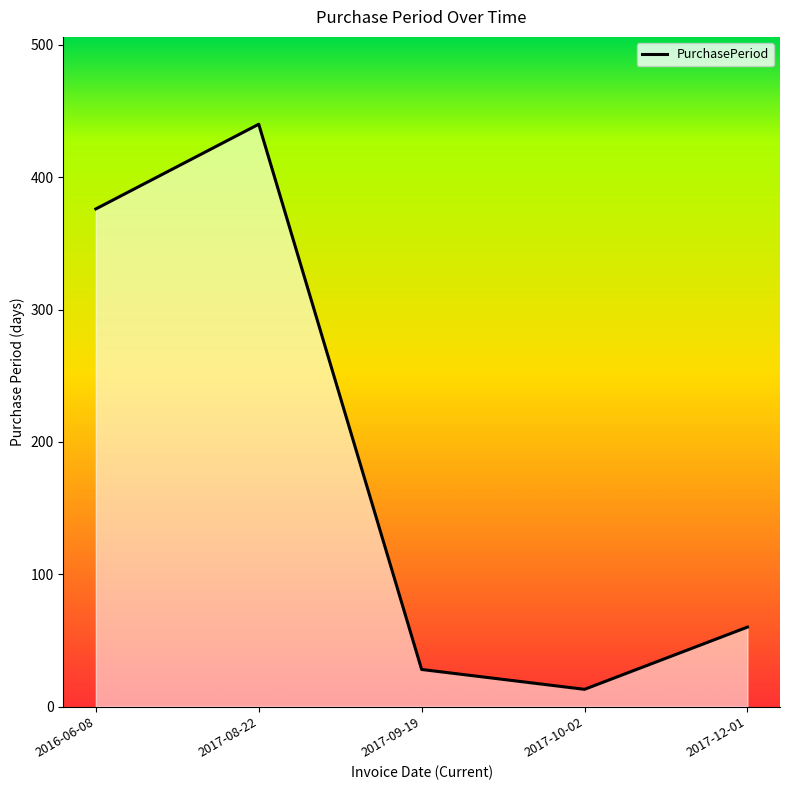

How many lines are shown in the chart?

1